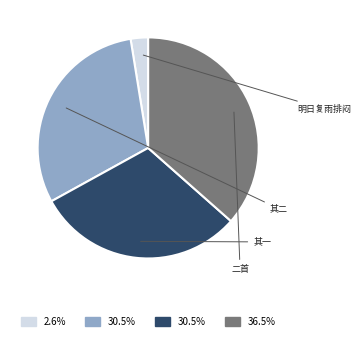

Is there a majority slice in this chart?

No